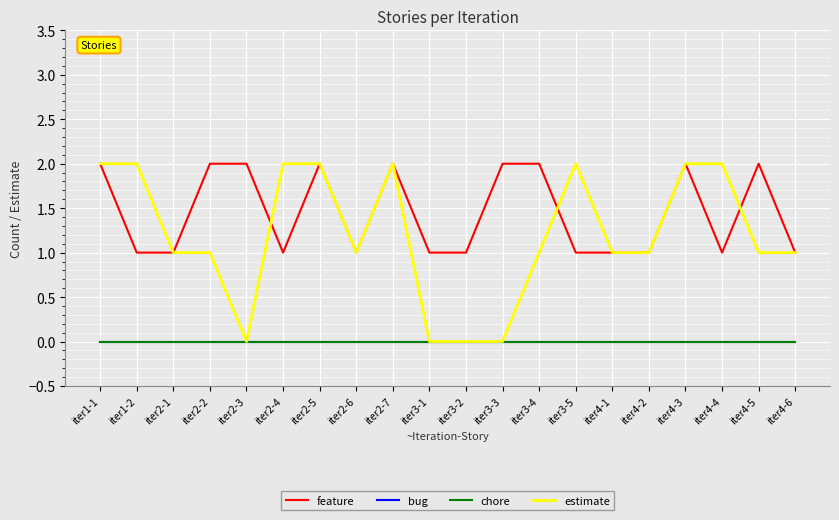

At which category is the sum across all series the highest?

iter1-1